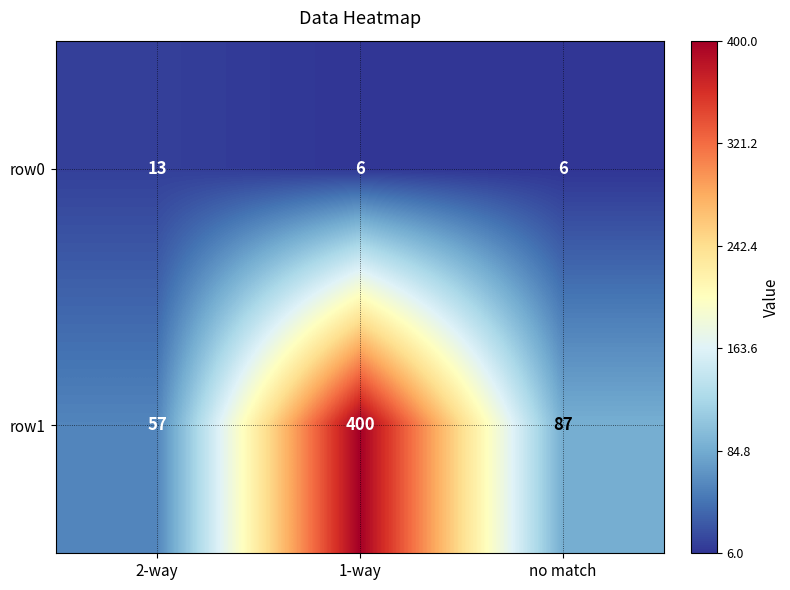

Reading left to right, what are all the values shown in this chart?

row0: 2-way=13	1-way=6	no match=6
row1: 2-way=57	1-way=400	no match=87